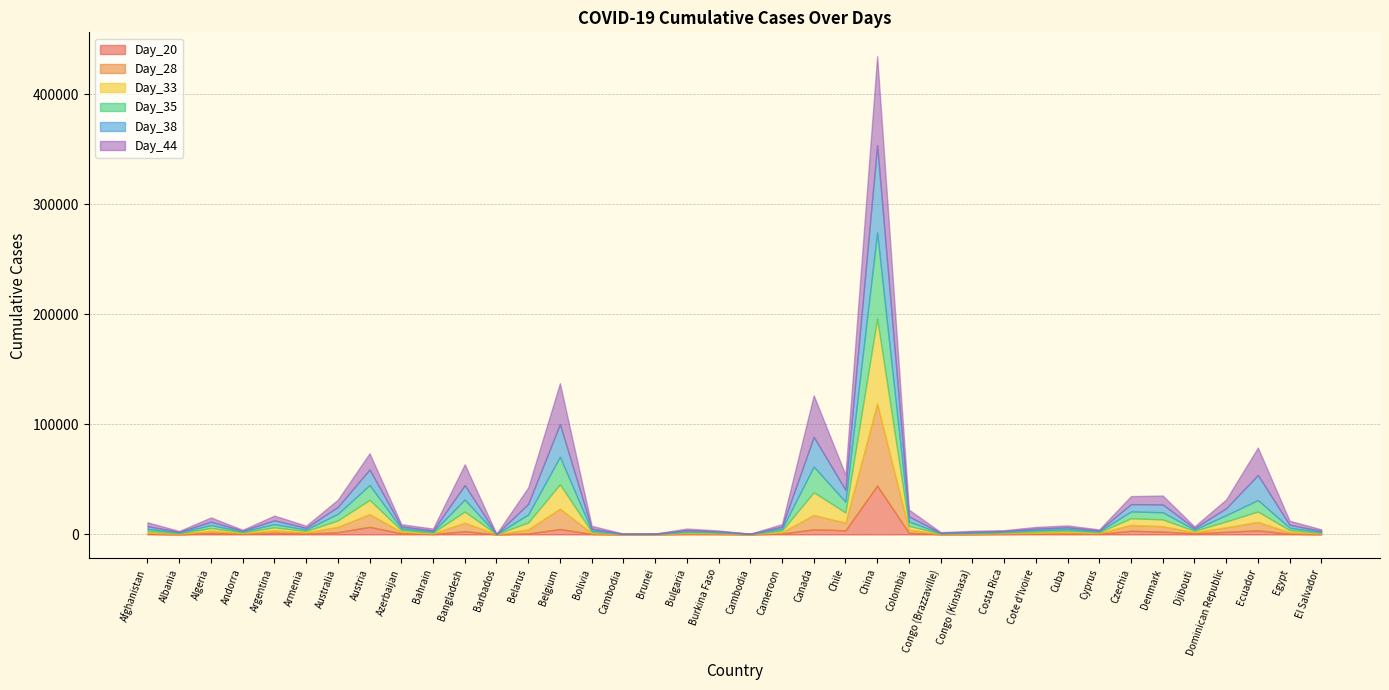

The Day_44 series shows 1413 at El Salvador. True or false?

True